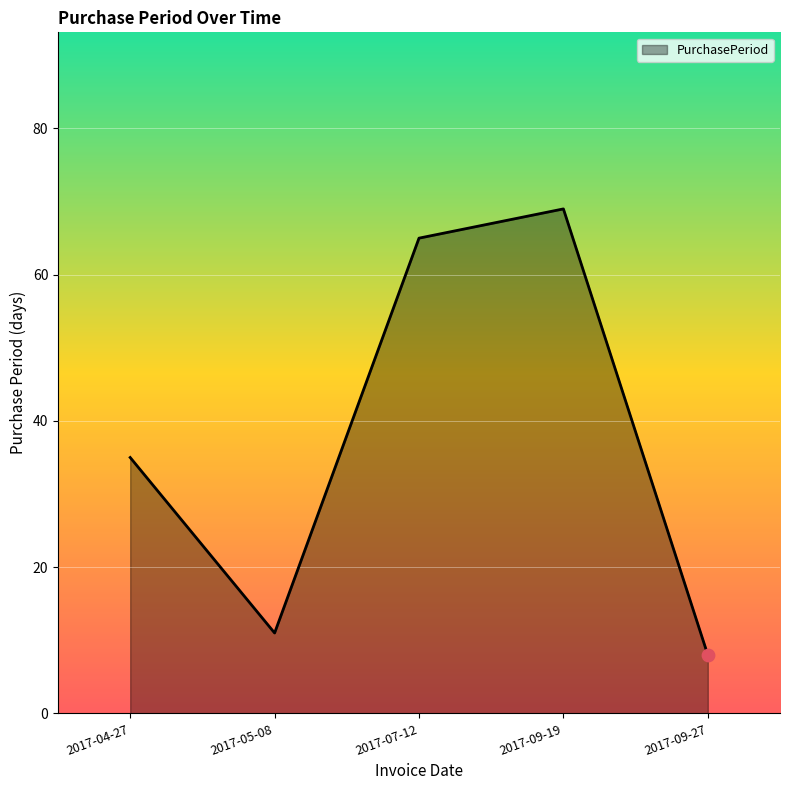

Which has a higher value, 2017-09-19 or 2017-07-12?

2017-09-19